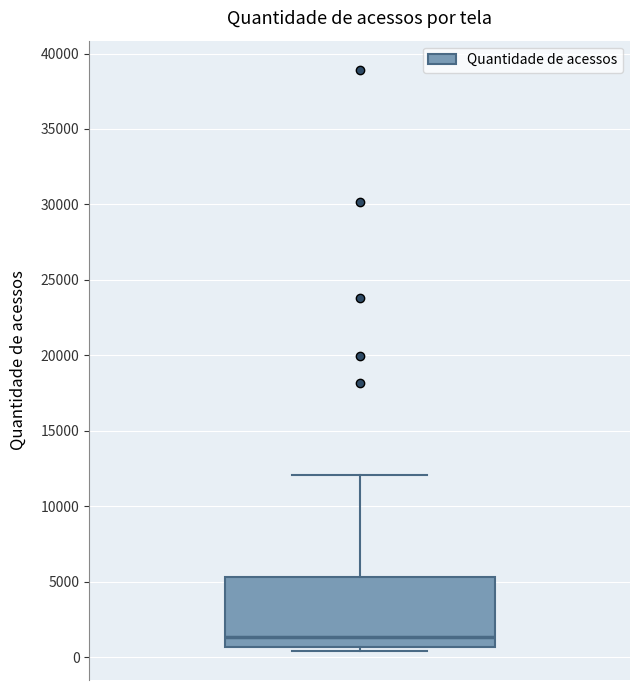

Transcribe this box plot: give where the median line is, the range the box spans, and where the two whiskers end, as read against the y-axis. The values are not printed on the chart, so give them approximately, as read against the axis.

median 1500, box 500 to 5500, whiskers 500 (just below the box's lower edge) to 12000